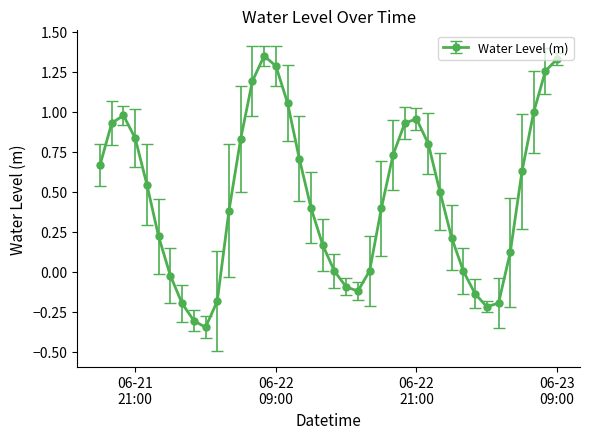

What is the value of the 34th point from the left?

-0.2